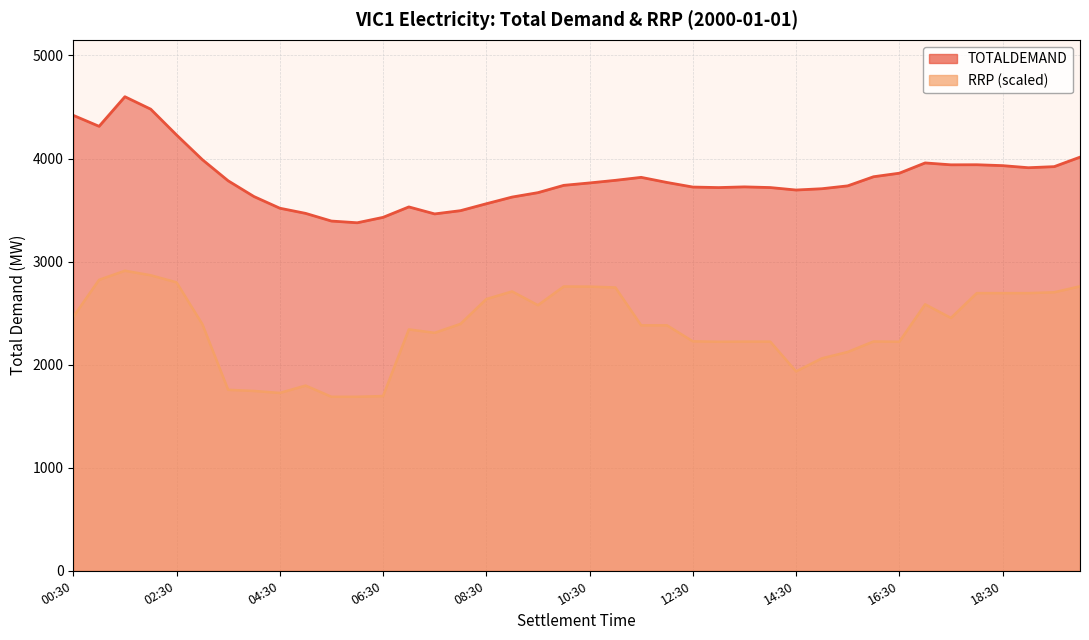

What position from the left is 07:30?

15